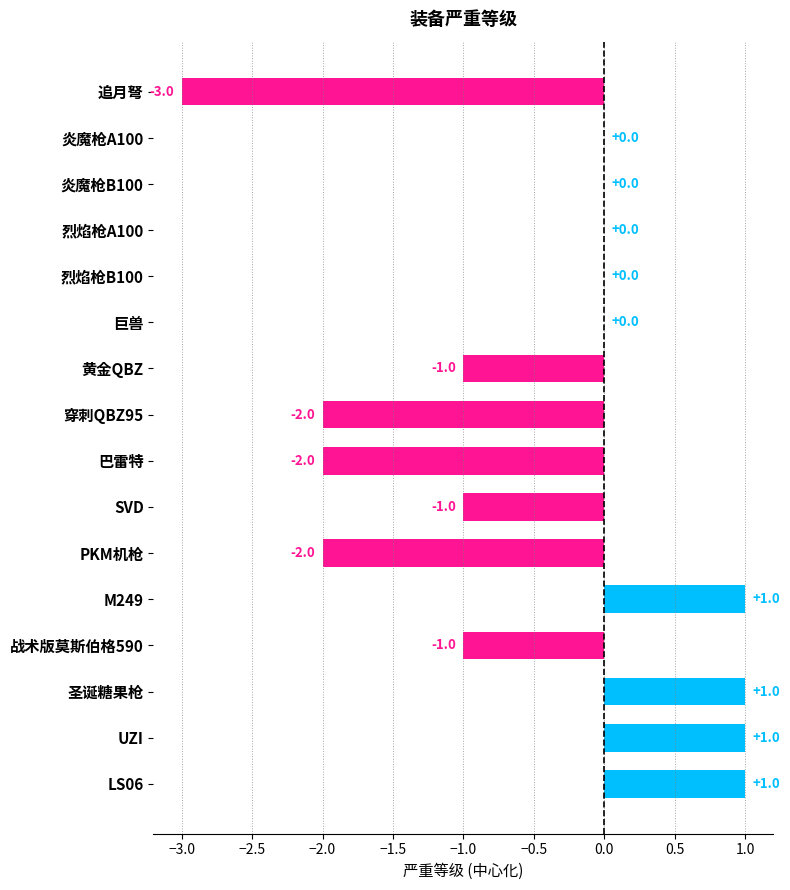

Does the chart contain stacked bars?

No